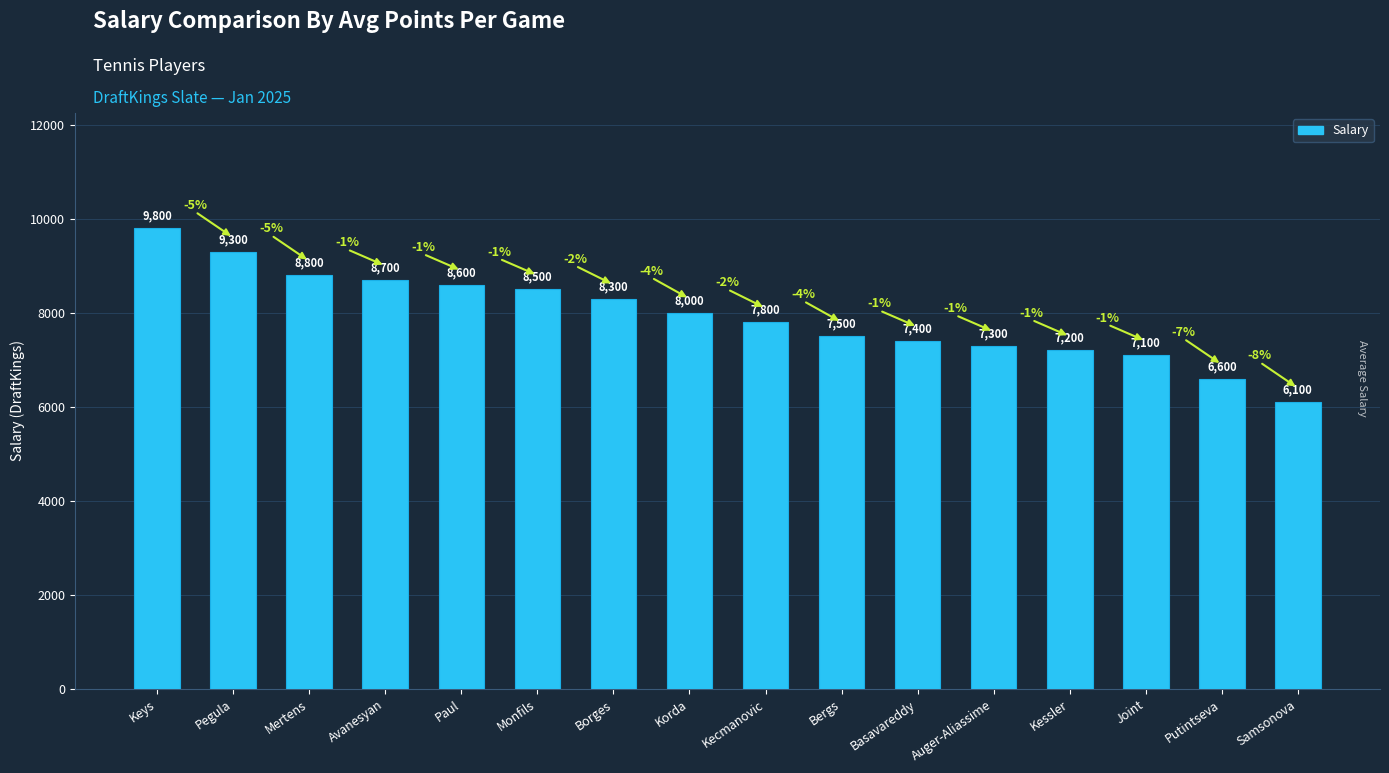

The value at Monfils is 8500. True or false?

True